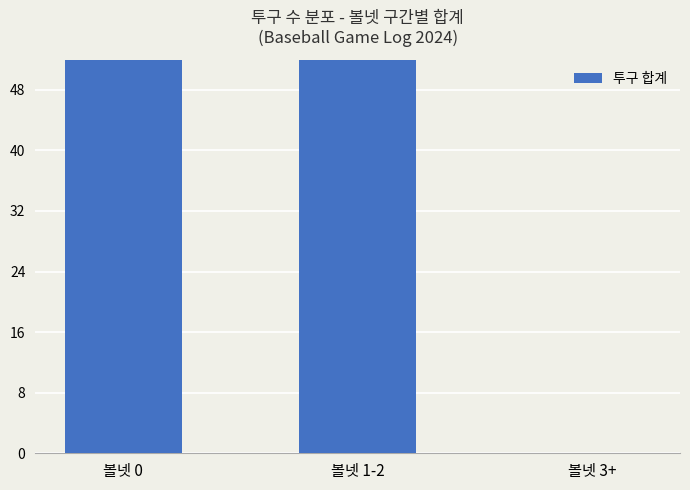

How many data points does each series have?

3